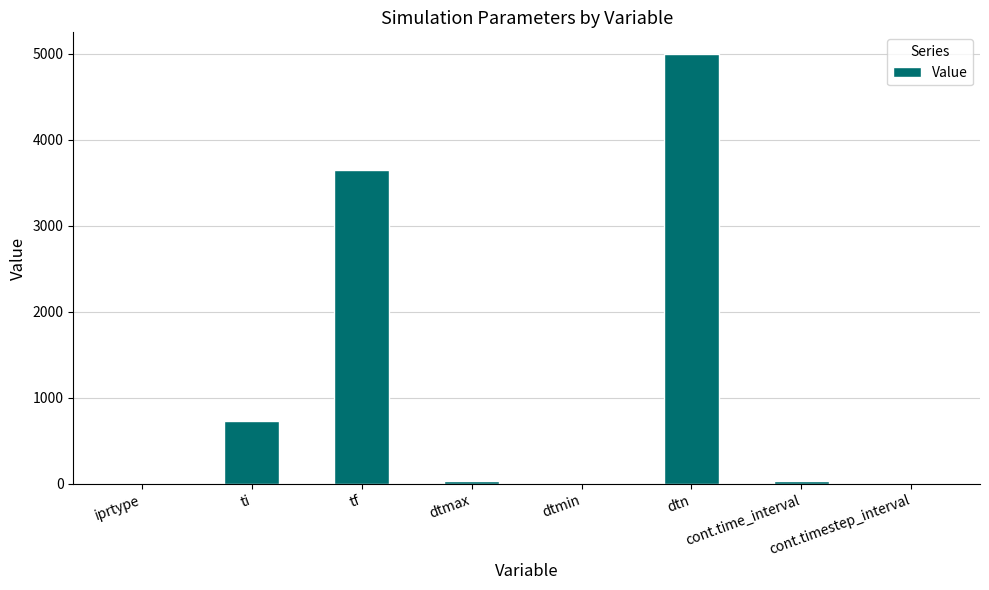

The chart shows a value of 5000.0 at dtn. True or false?

True